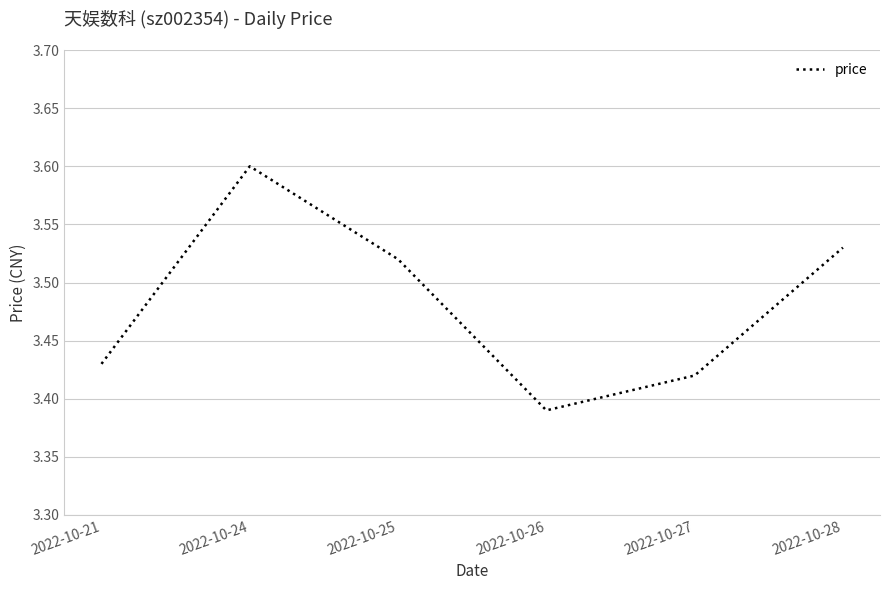

Rank the categories by value from highest to lowest.

2022-10-24, 2022-10-28, 2022-10-25, 2022-10-21, 2022-10-27, 2022-10-26